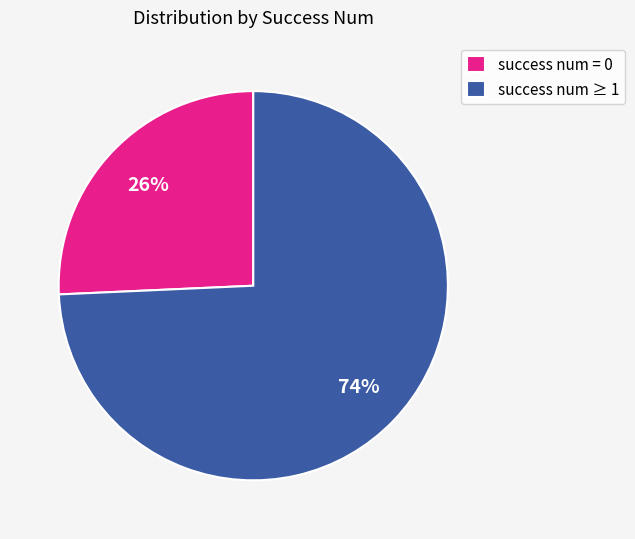

Rank the categories by value from lowest to highest.

success num = 0, success num ≥ 1